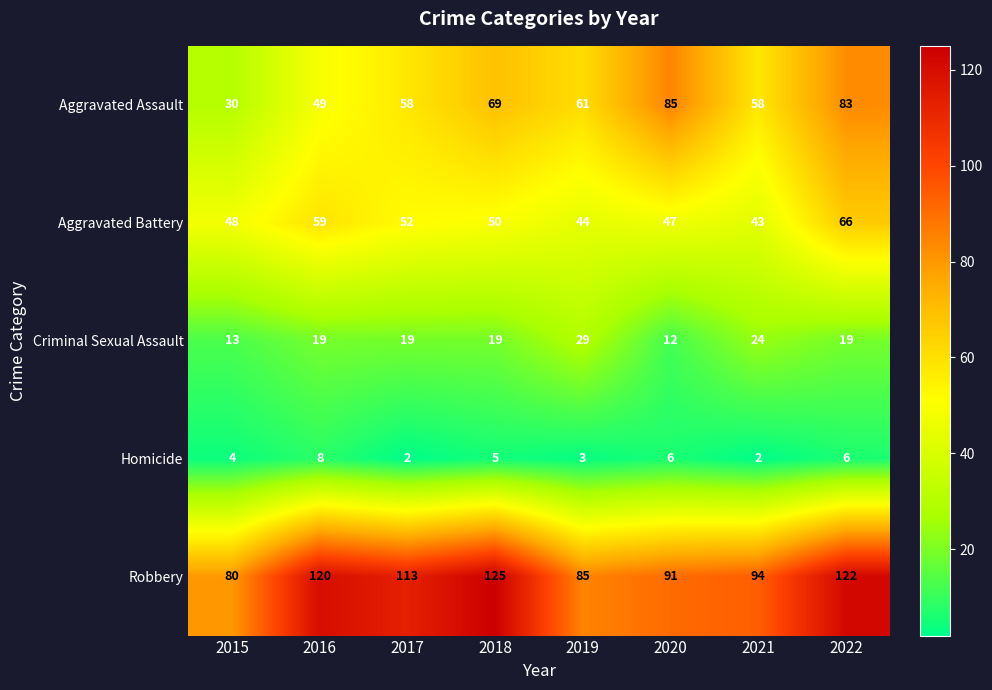

At which category is the sum across all series the highest?

2022